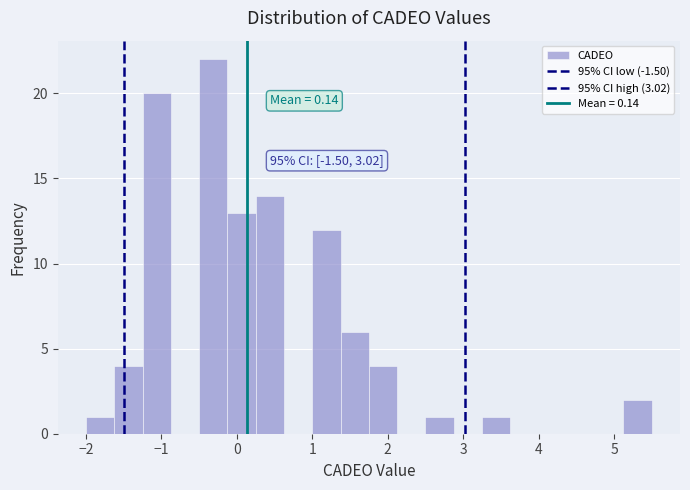

Read against the x-axis, roughly where is the centre of the tallest bar?

-0.3